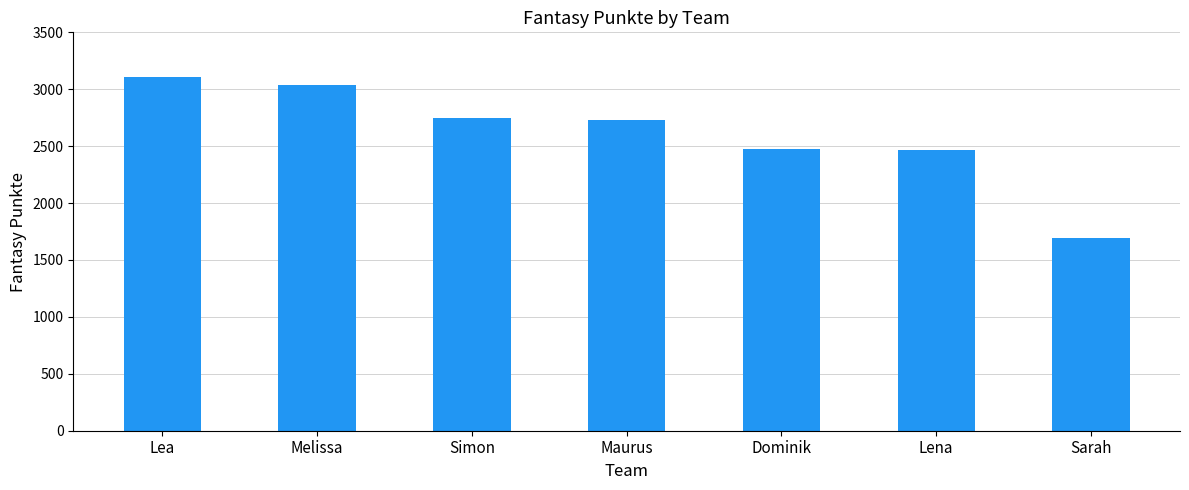

Does the chart contain stacked bars?

No